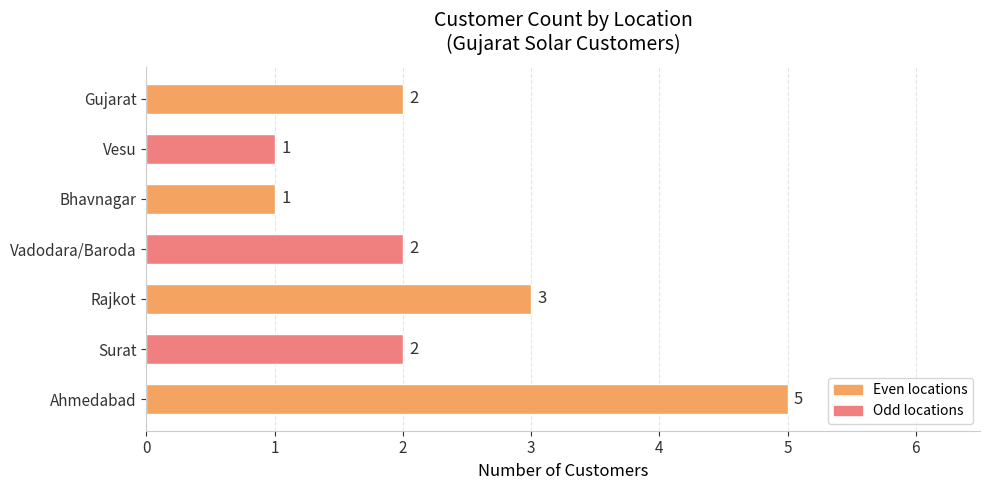

How many distinct data groups are displayed?

1